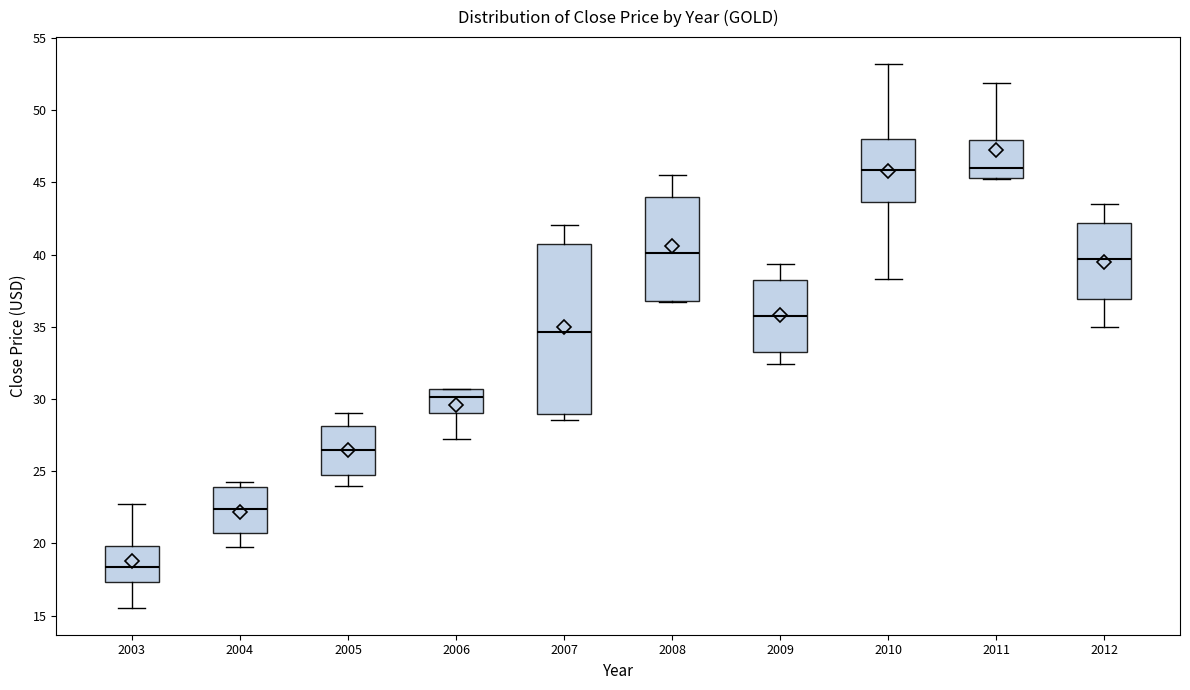

Which box's median line is the lowest?

2003